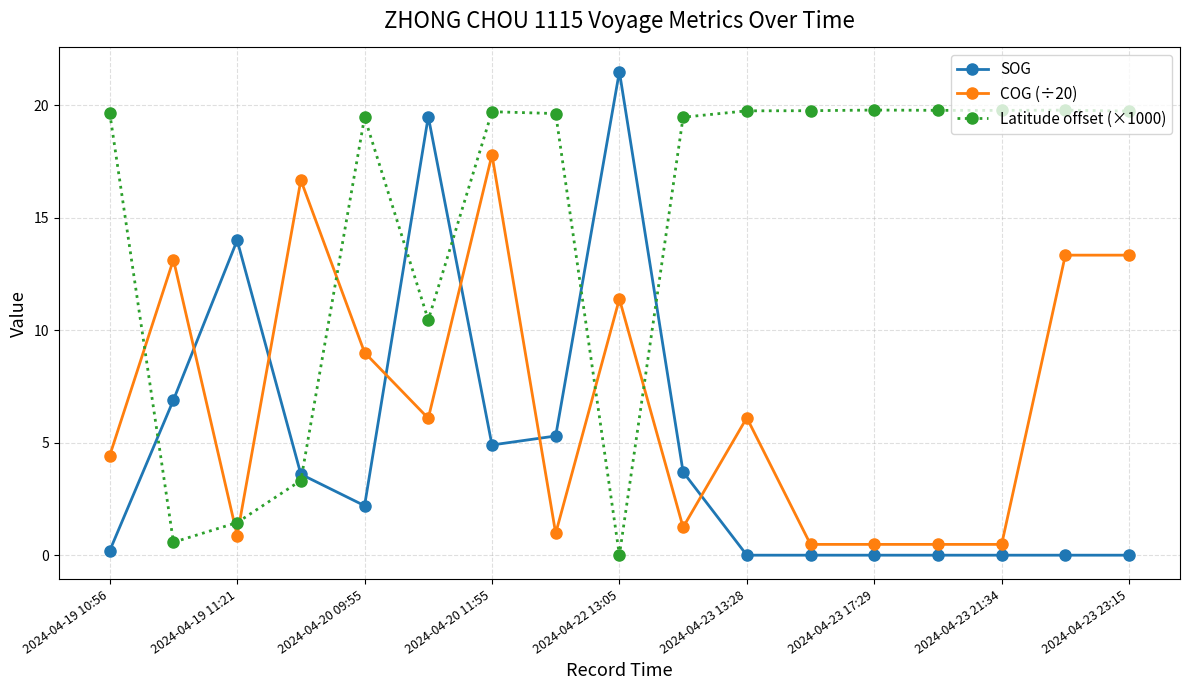

What is the greatest value displayed?

21.5